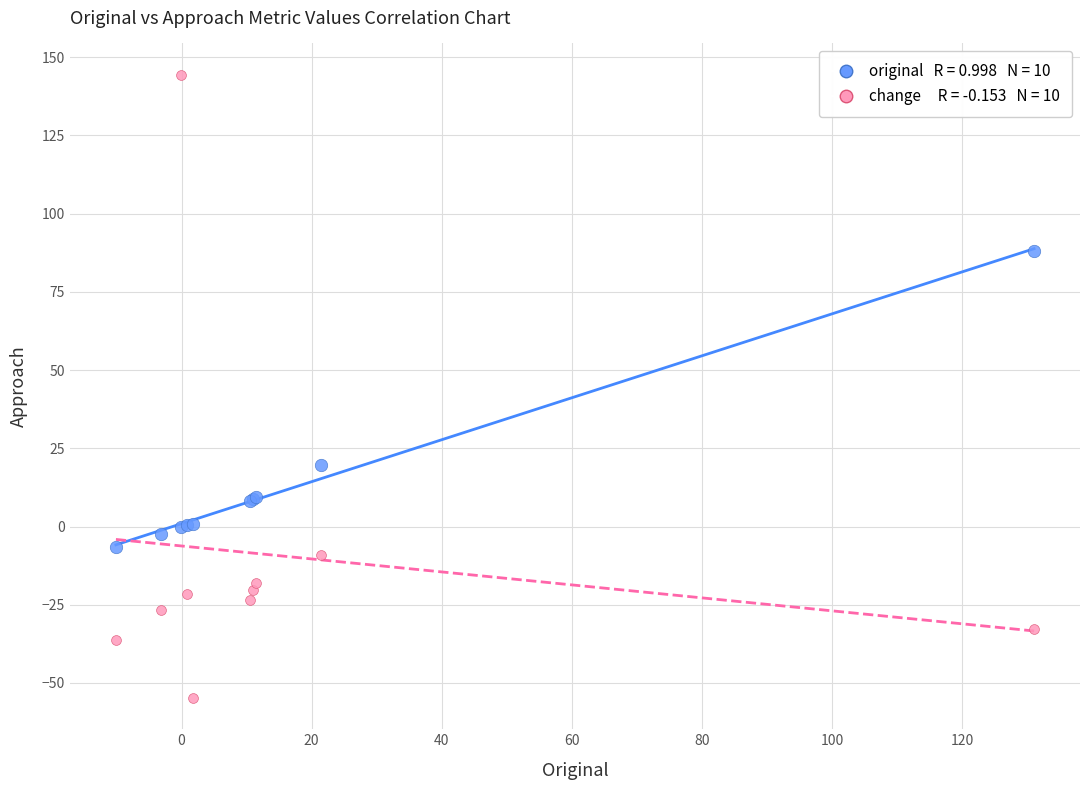

Across all series, what Y value is closest to 44?

19.5